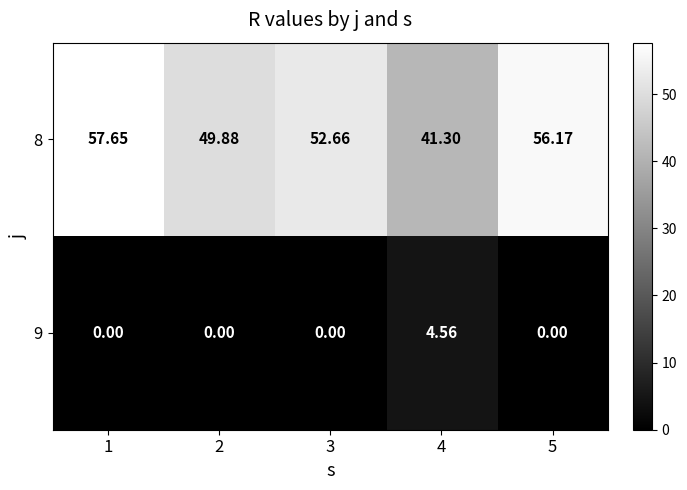

Which series has the largest total across all categories?

8